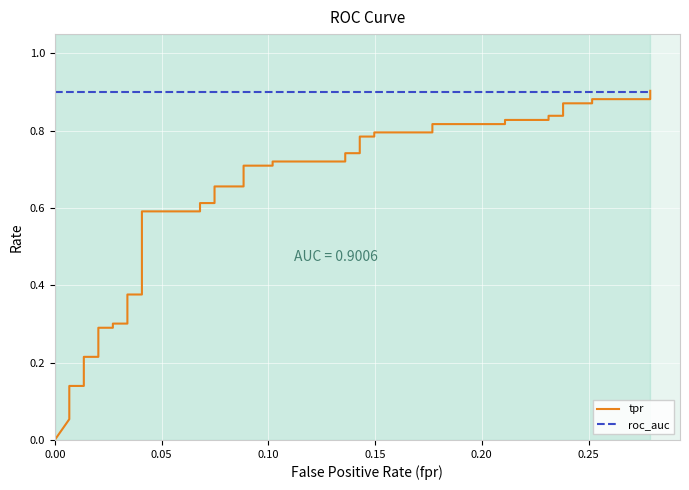

How many intersections are there between roc_auc and tpr?

1